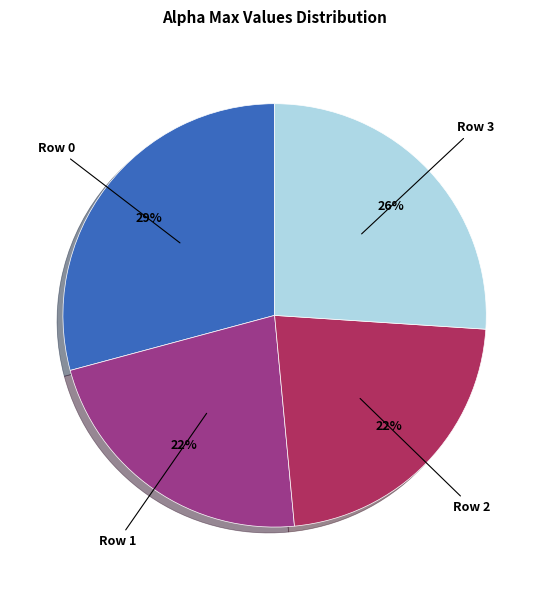

To the nearest percent, what is the difference between the Row 2 and Row 3 slice percentages?

4%